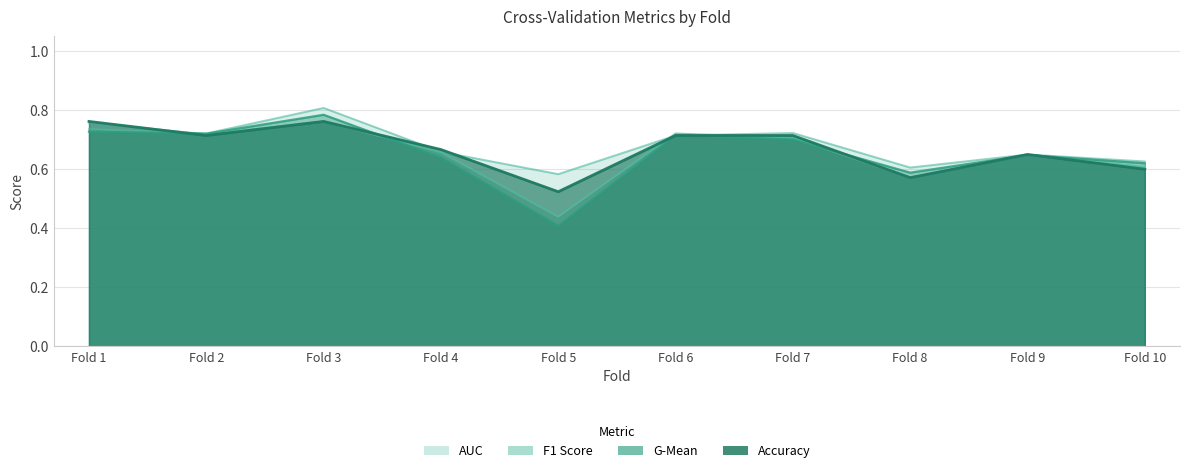

What are all the series names shown in the legend?

accuracy, auc, f1_score, g_mean